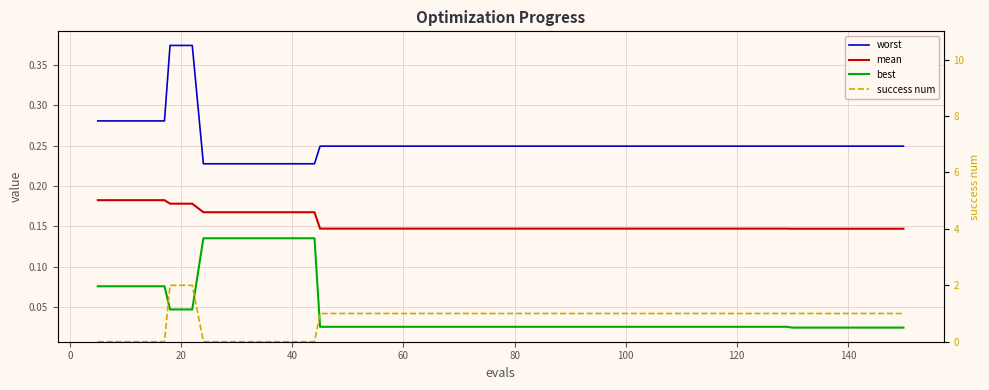

Is this an area chart (filled region under the line)?

No